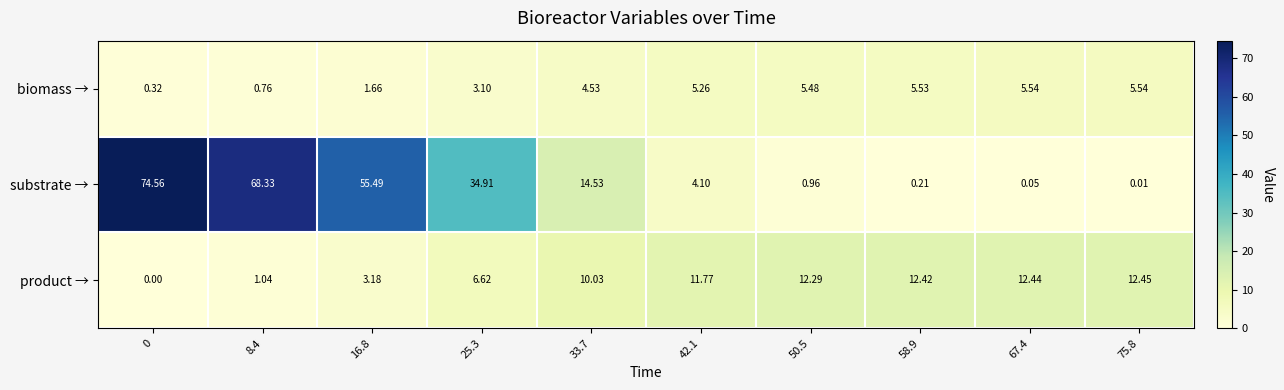

Rank the series by their average value, from lowest to highest.

biomass →, product →, substrate →